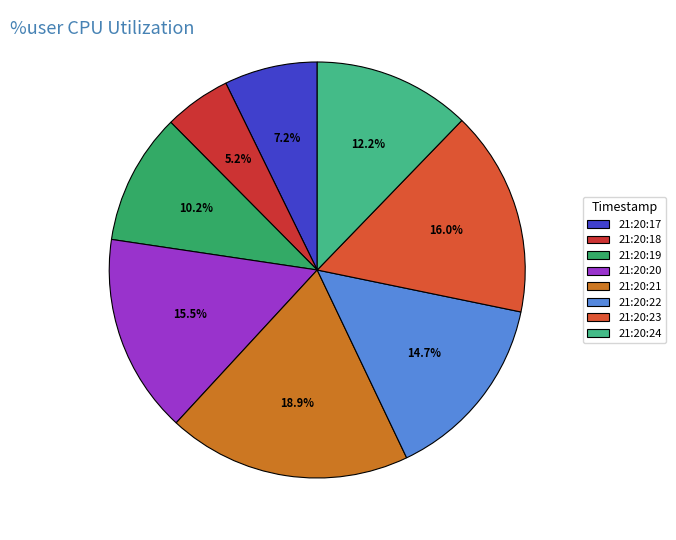

The 21:20:21 slice represents 19% of the pie. True or false?

True